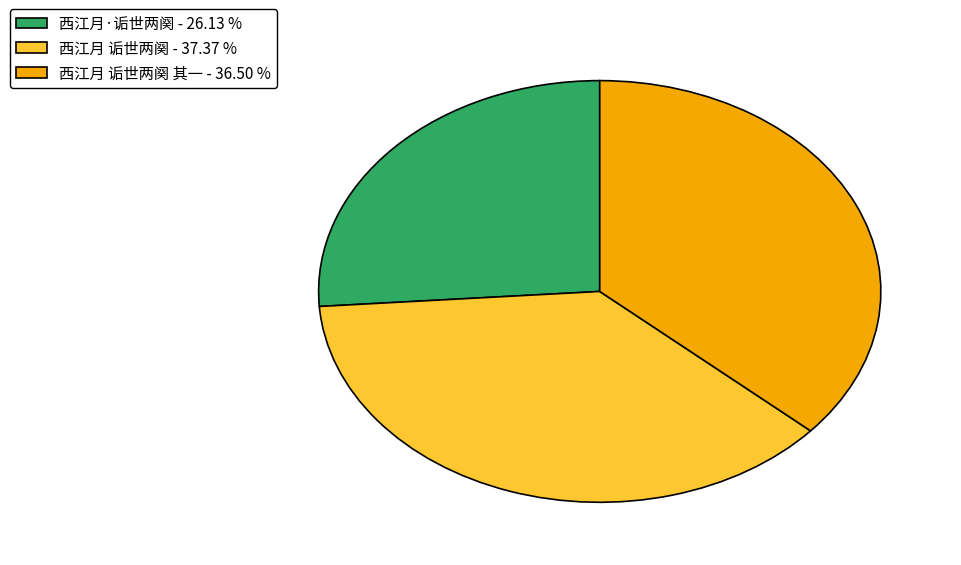

What is the smallest slice in the pie chart?

西江月·诟世两阕 - 26.13 %